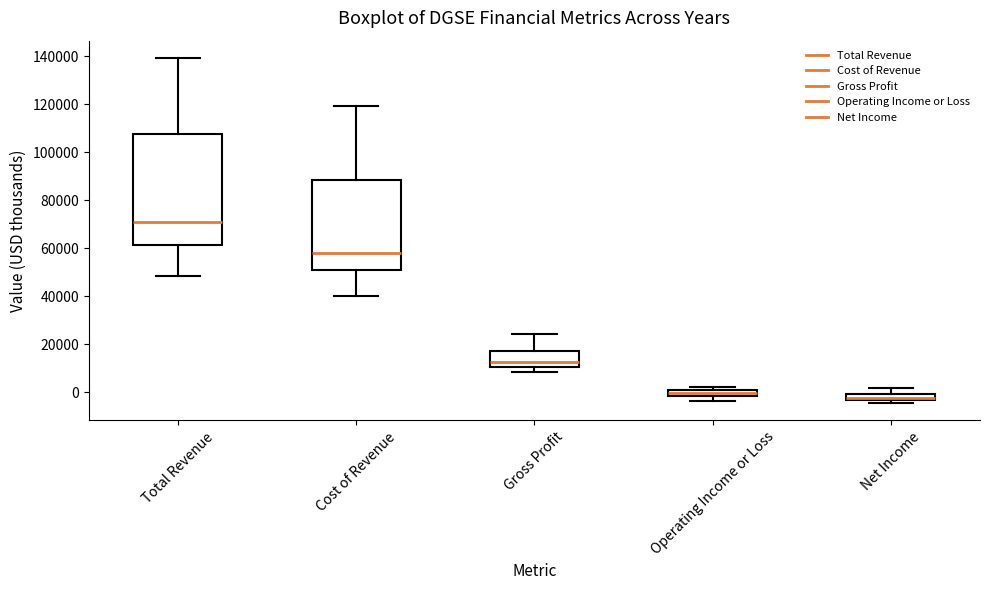

Where does the median line of the box for Total Revenue sit on the y-axis? The values are not printed on the chart, so give them approximately, as read against the axis.

70000